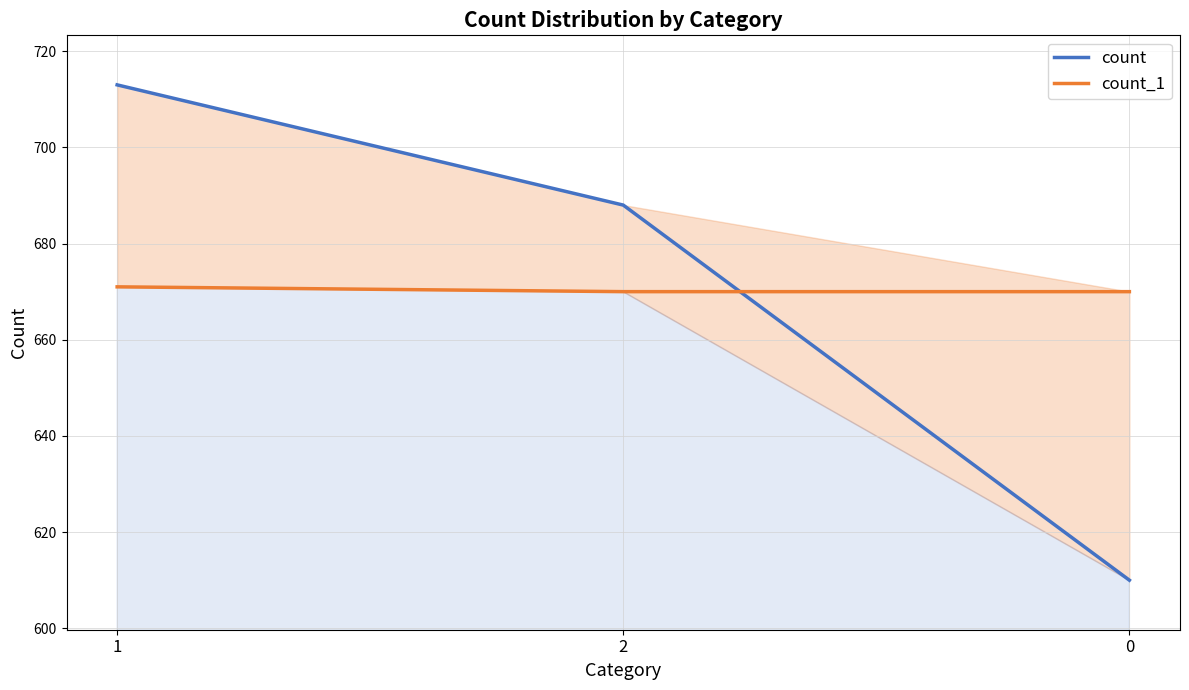

Reading right to left, extract all data points from this chart.

count: 610	688	713
count_1: 670	670	671